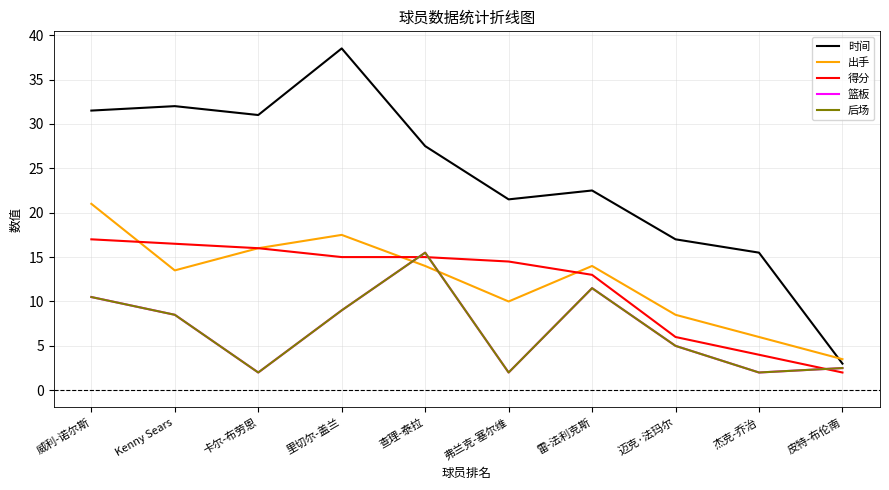

Does the chart display data point markers on the line(s)?

No